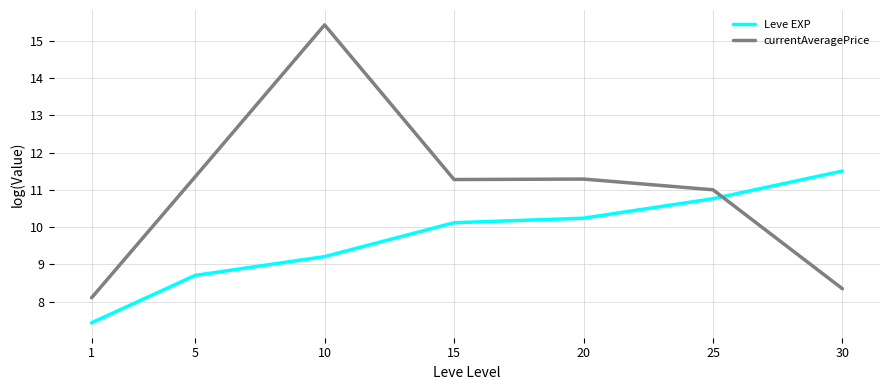

What is the maximum value for currentAveragePrice?

15.4